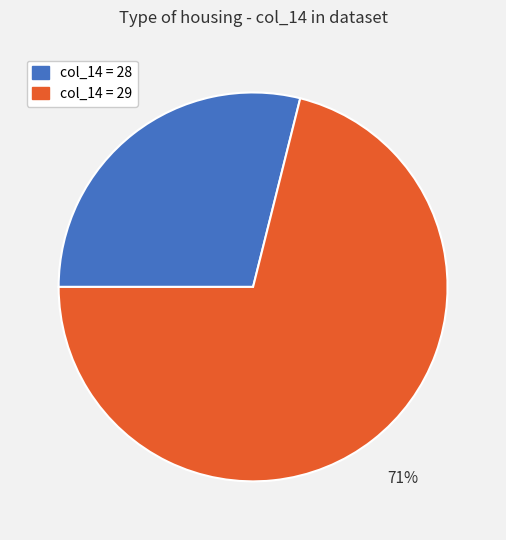

What is the smallest slice in the pie chart?

col_14 = 28